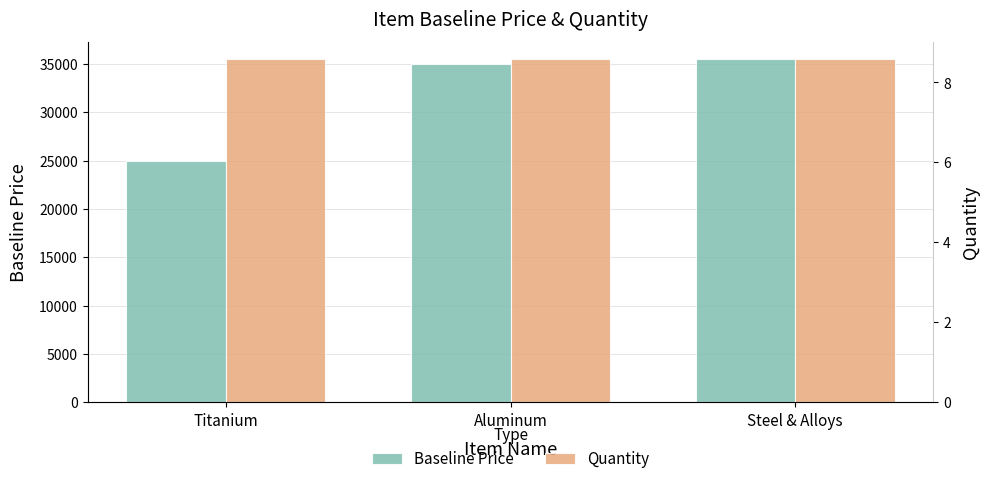

What are all the series names shown in the legend?

Baseline Price, Quantity